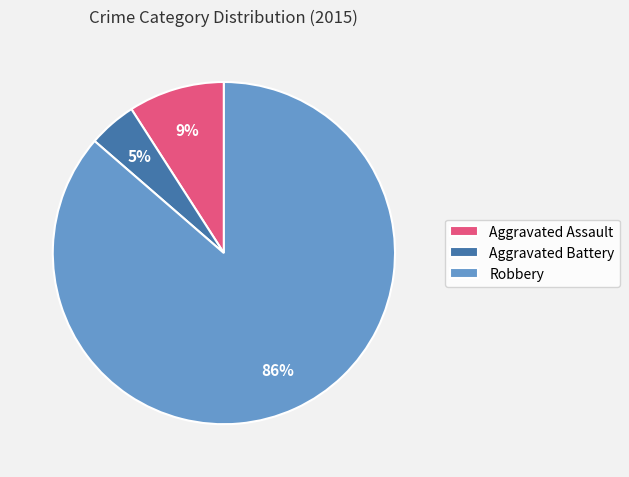

How many slices are in this pie chart?

3